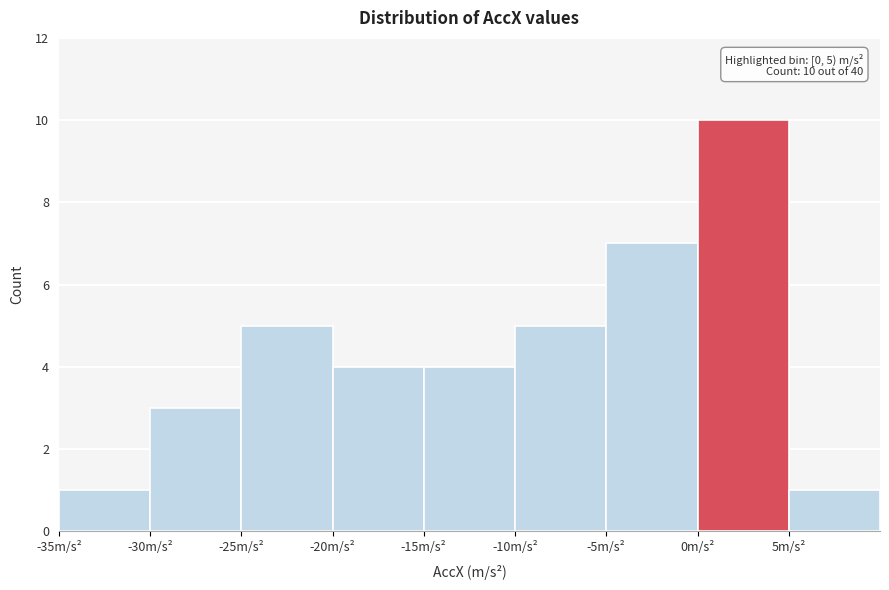

Which range on the x-axis has the tallest bar?

0 to 5